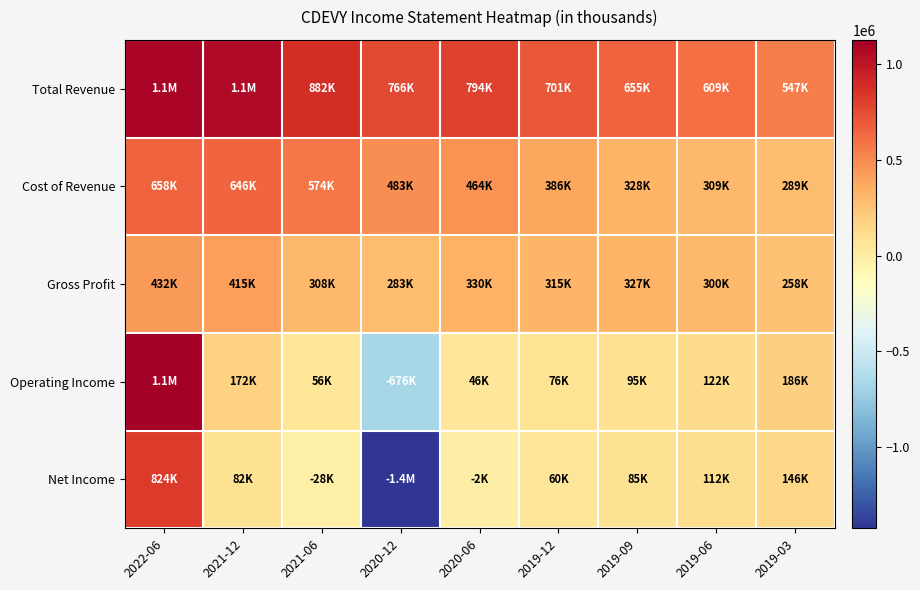

Rank the series by their maximum value, from highest to lowest.

Operating Income, Total Revenue, Net Income, Cost of Revenue, Gross Profit